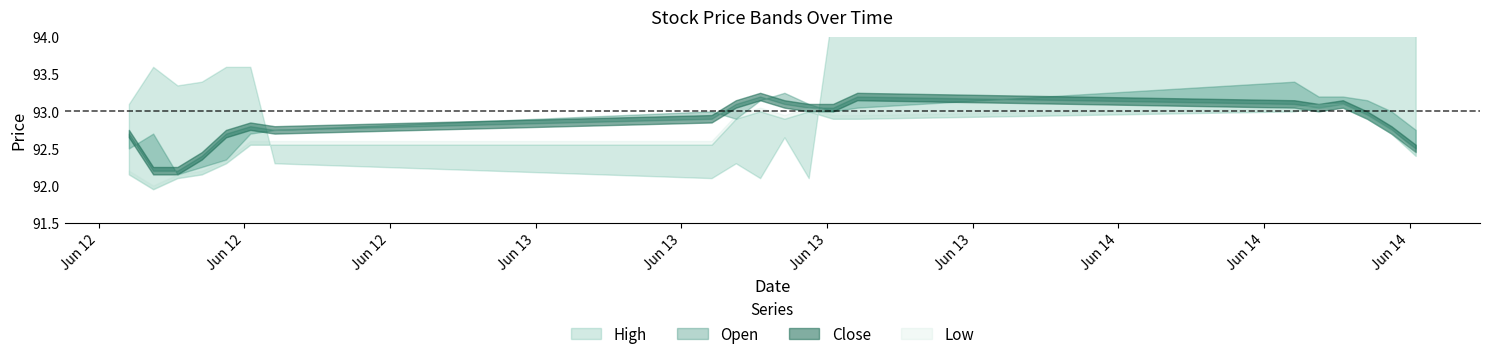

Which has a higher value, 2023-06-12 12:15 or 2023-06-14 12:15?

2023-06-14 12:15